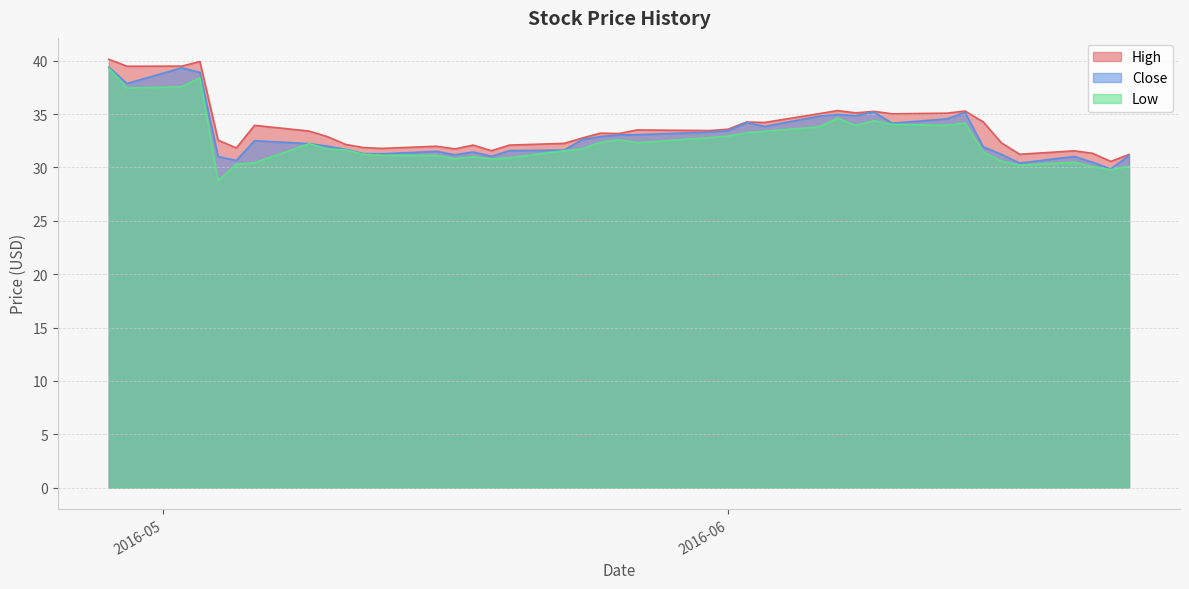

How many data points in High are above 33?

21